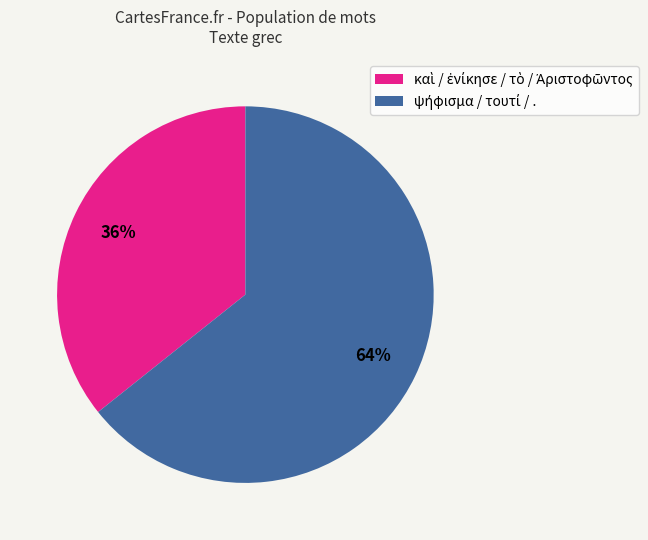

Does any single category account for the majority?

Yes